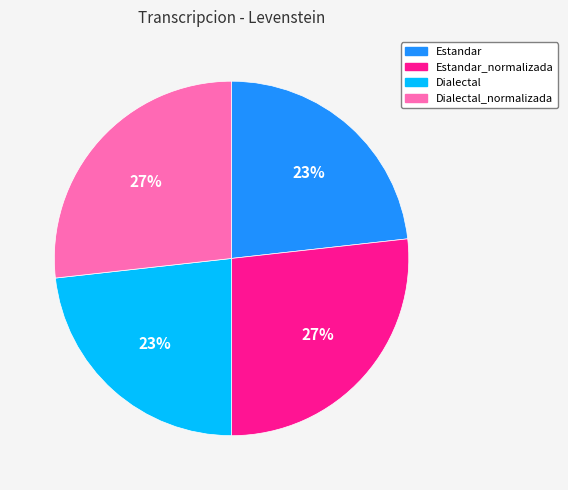

Is there a majority slice in this chart?

No